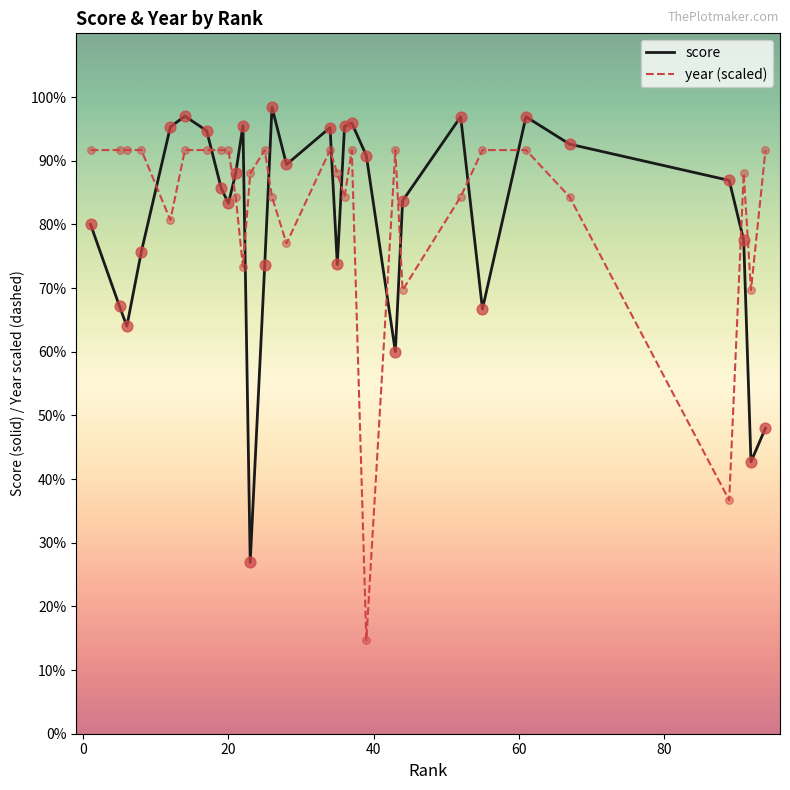

Which series has the largest total across all categories?

year (scaled)